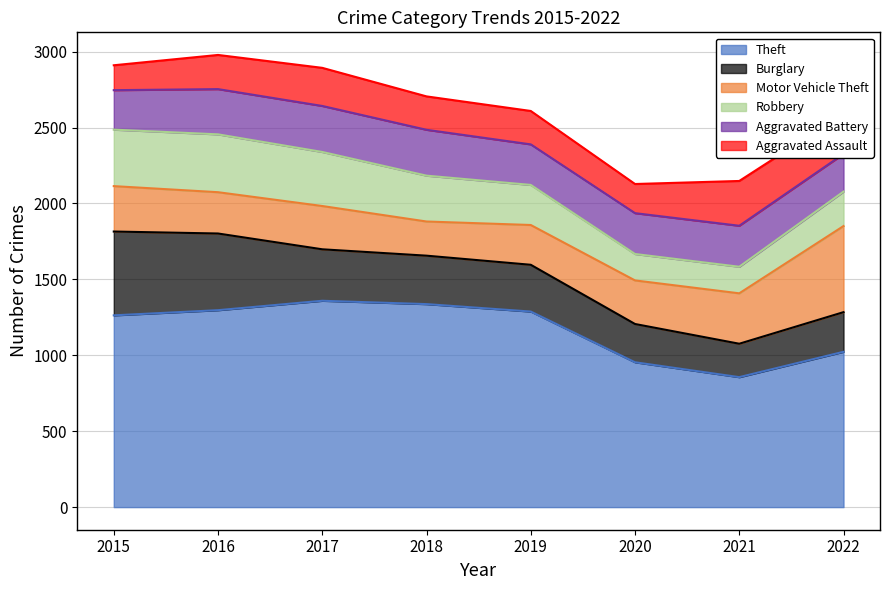

True or false: Theft and Aggravated Assault intersect in this chart.

False